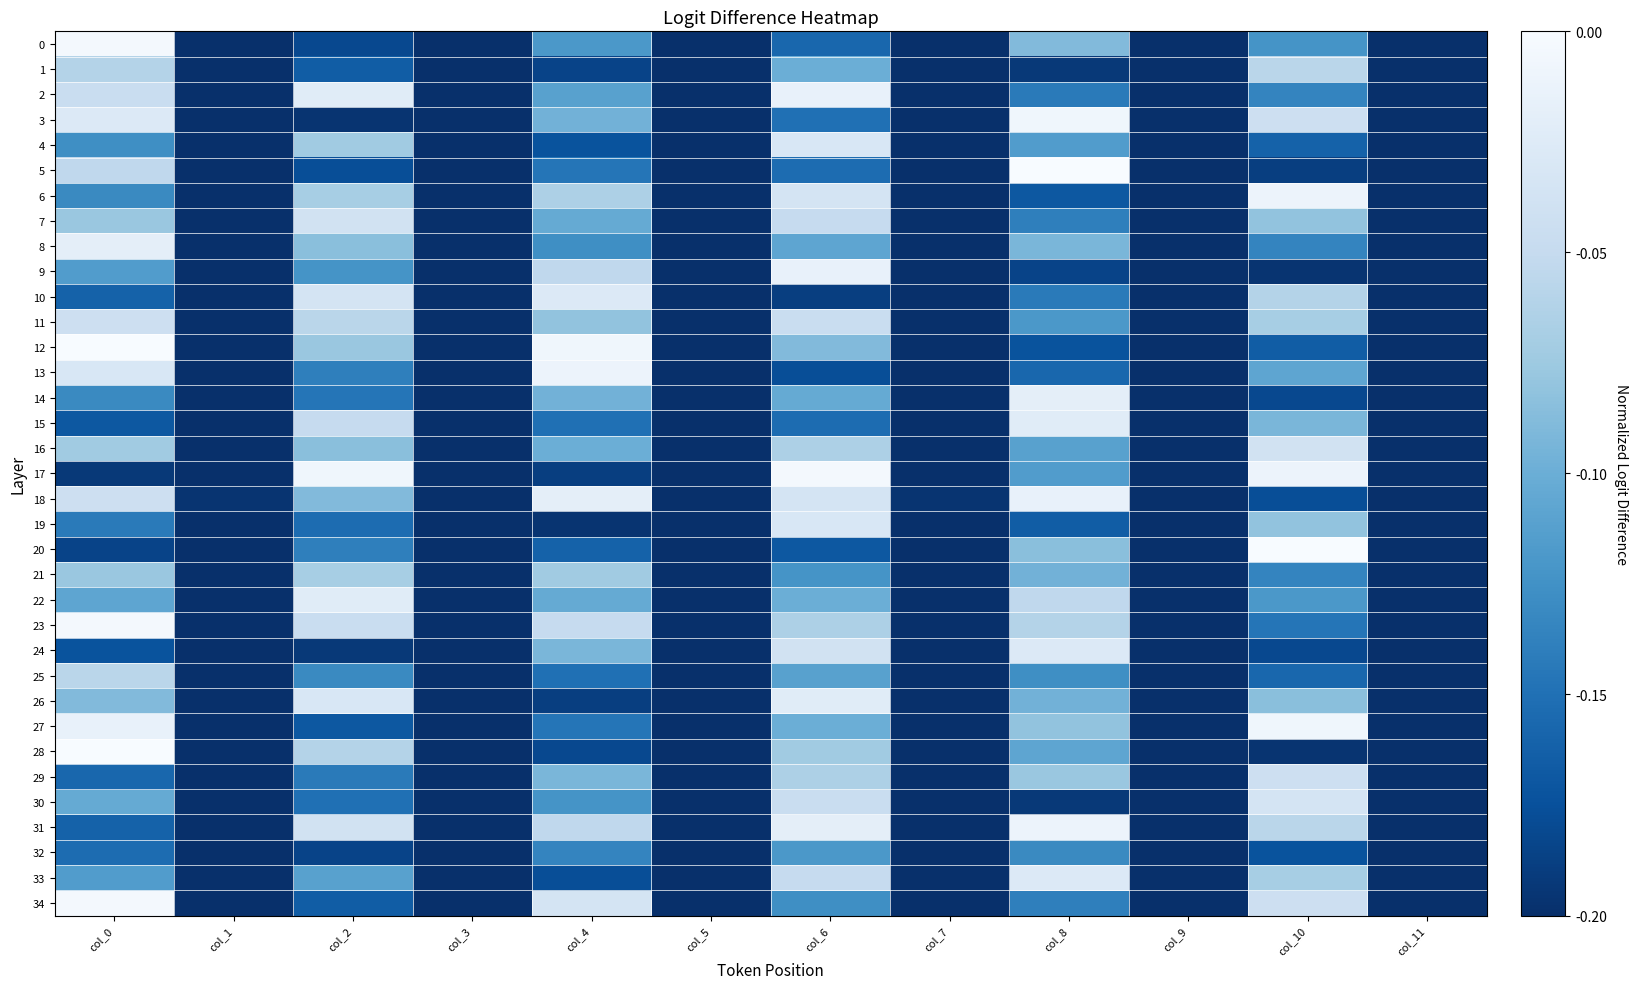

Rank the series by their maximum value, from lowest to highest.

32, 21, 1, 25, 11, 29, 7, 16, 30, 4, 19, 10, 24, 33, 15, 22, 26, 8, 14, 2, 9, 18, 6, 13, 31, 3, 27, 0, 17, 23, 34, 5, 12, 20, 28